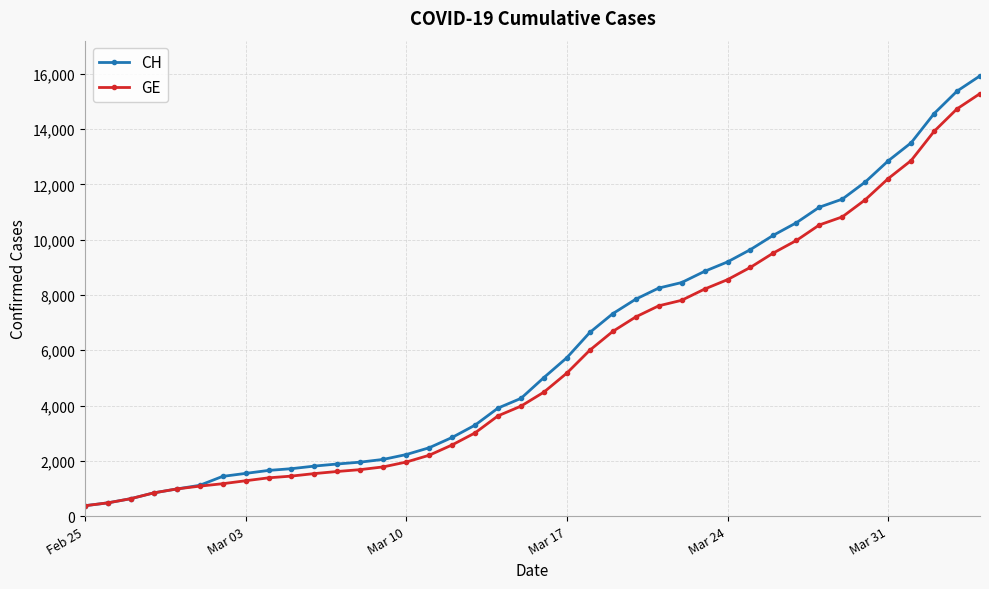

What is the value of the CH point at the 32nd from the left?

10613